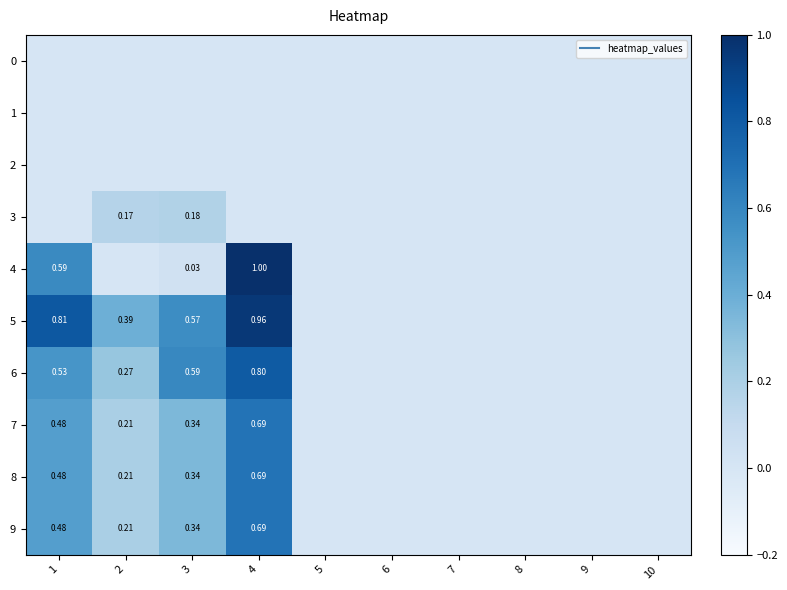

At which category does the chart reach its peak across all series?

4